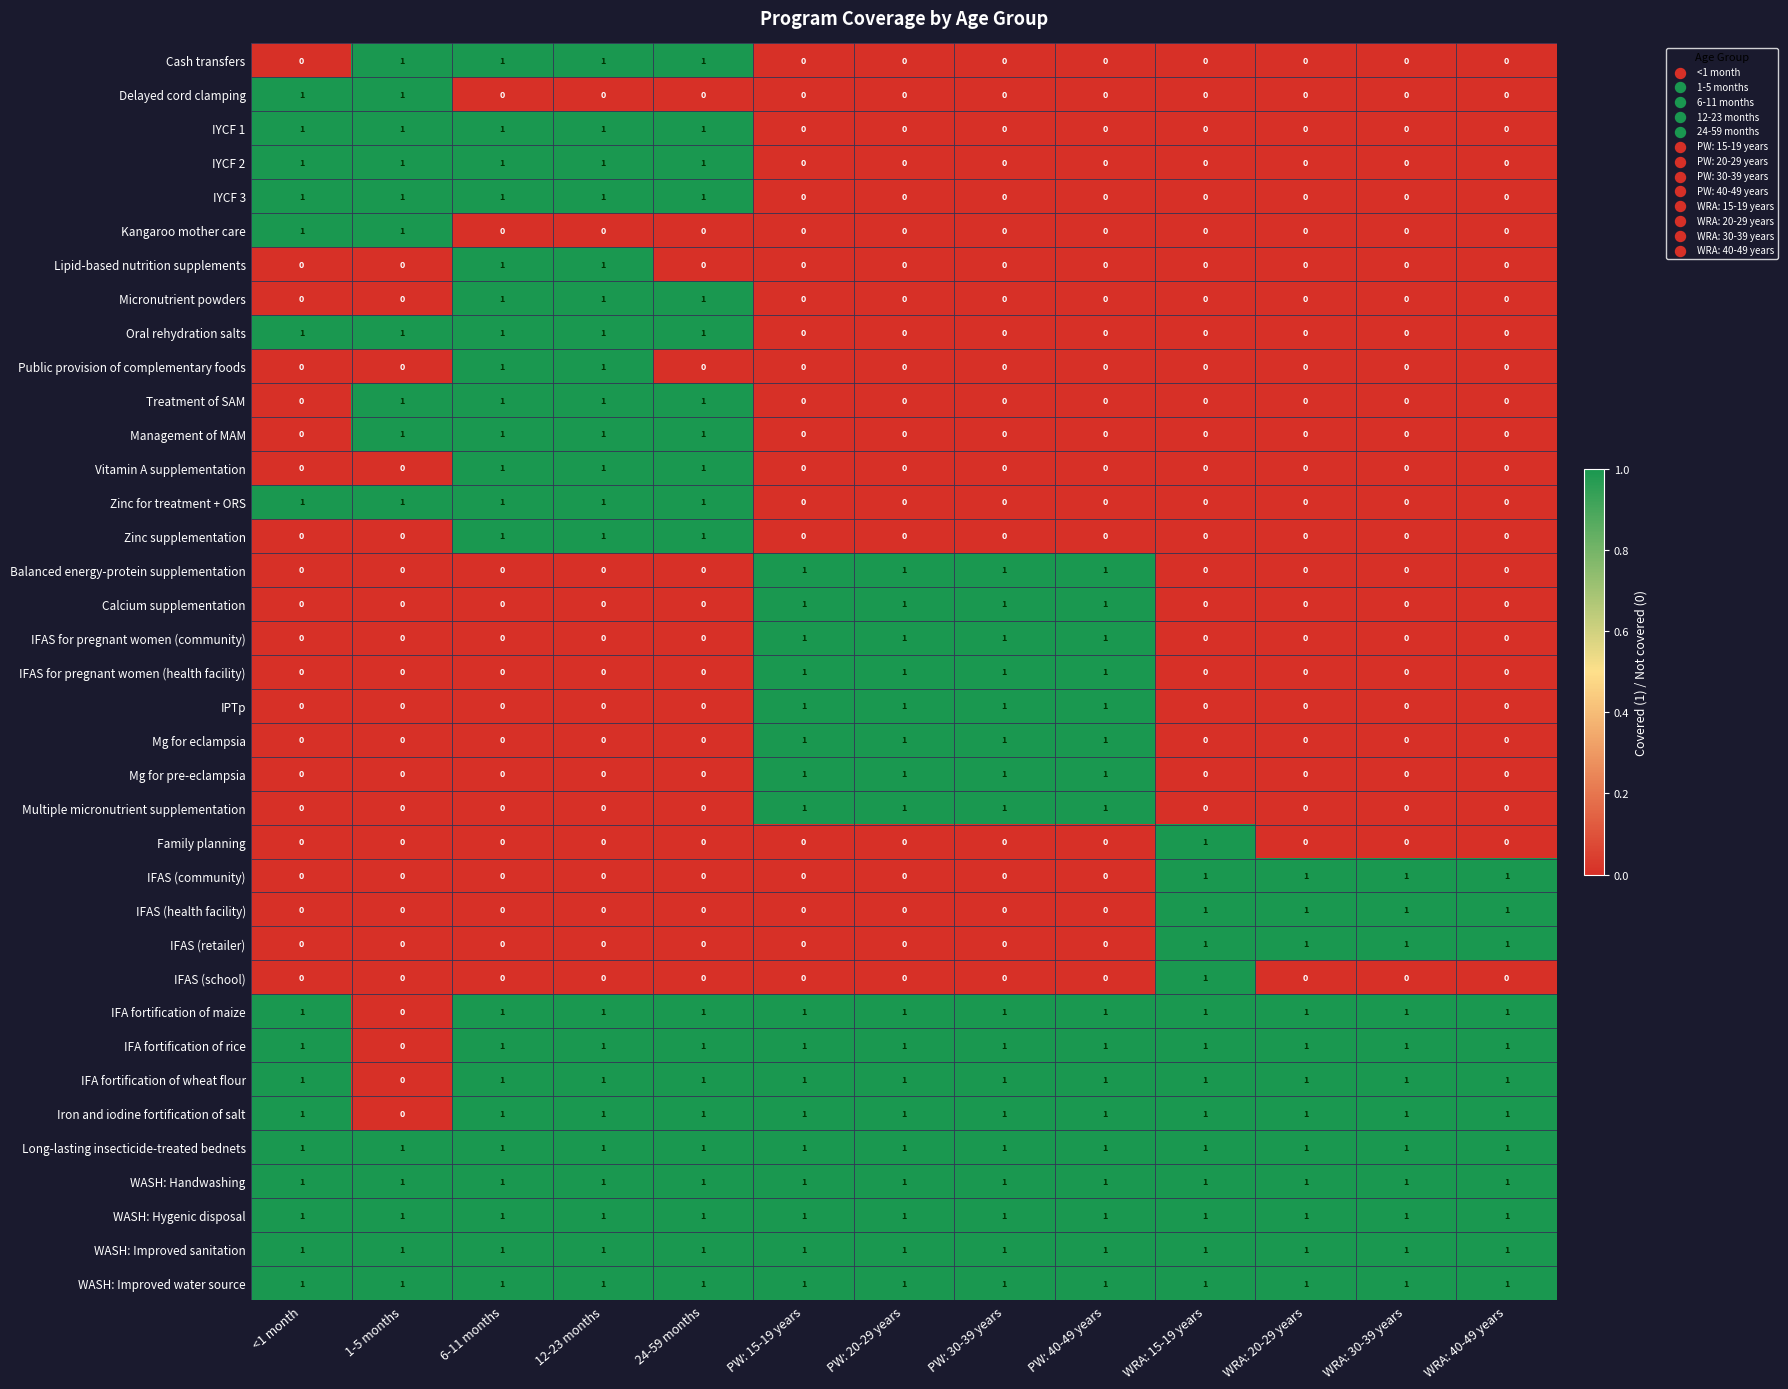

How many Family planning values are between 0 and 1?

13